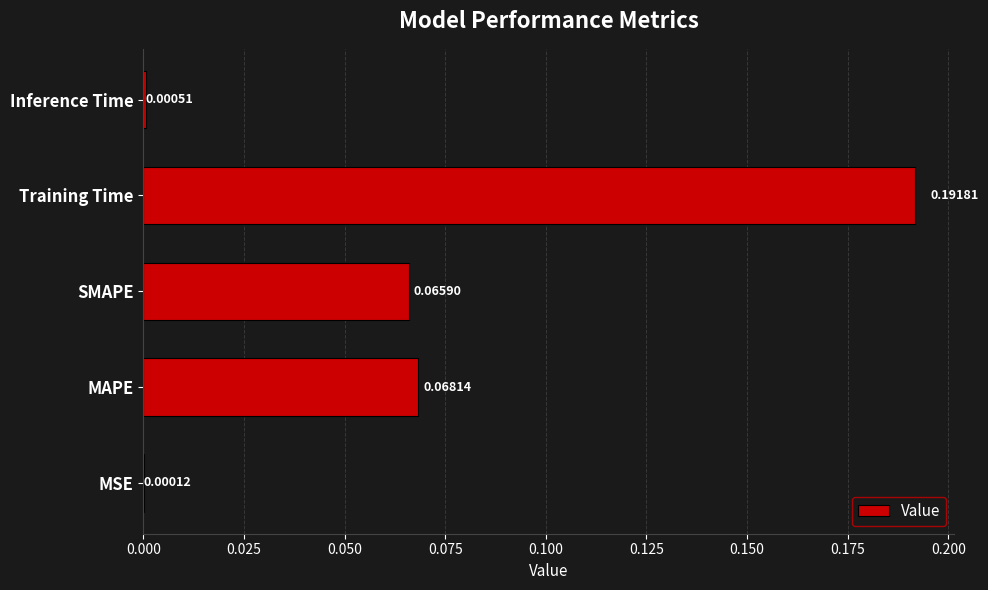

What is the sum of all values?

0.3